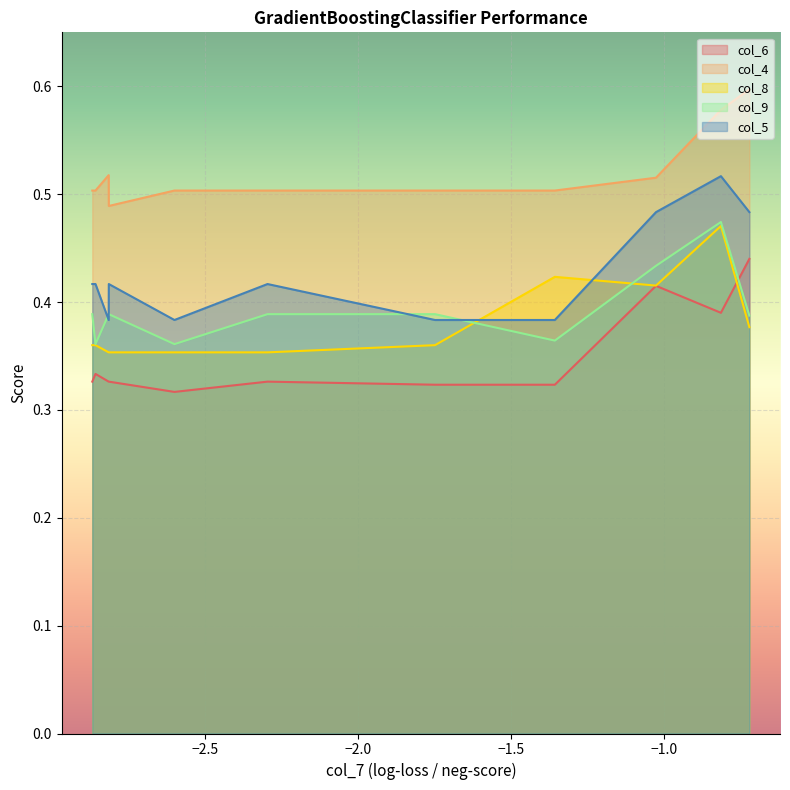

What is the maximum value shown in the chart?

0.6